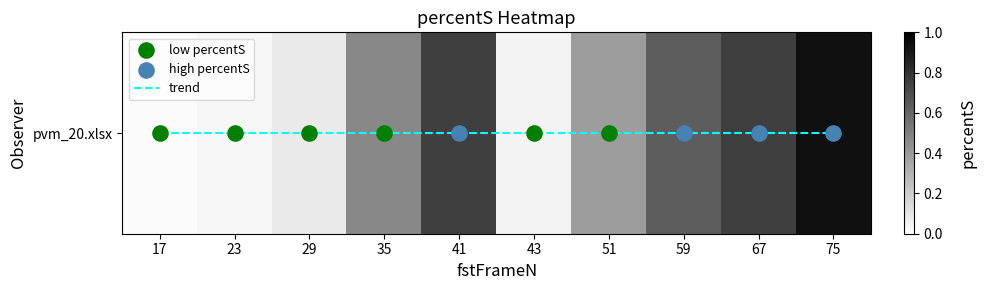

Which has a higher value, 35 or 67?

67